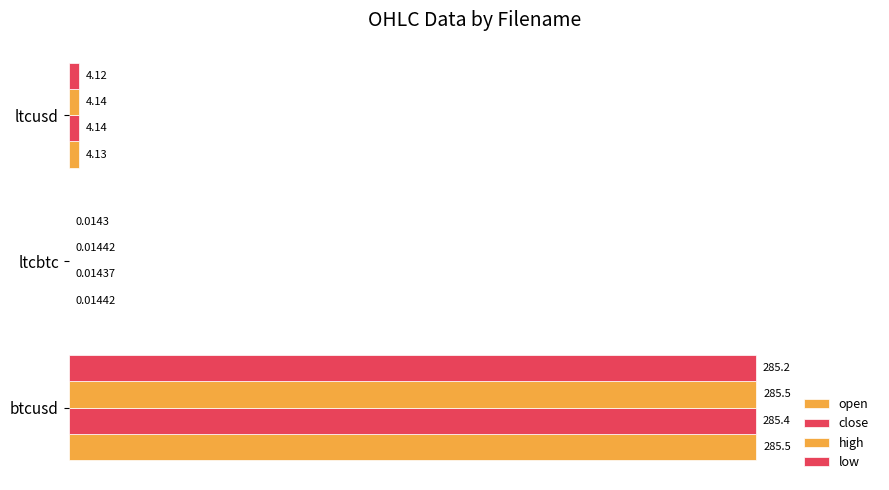

Which series has the largest range (max minus min)?

open